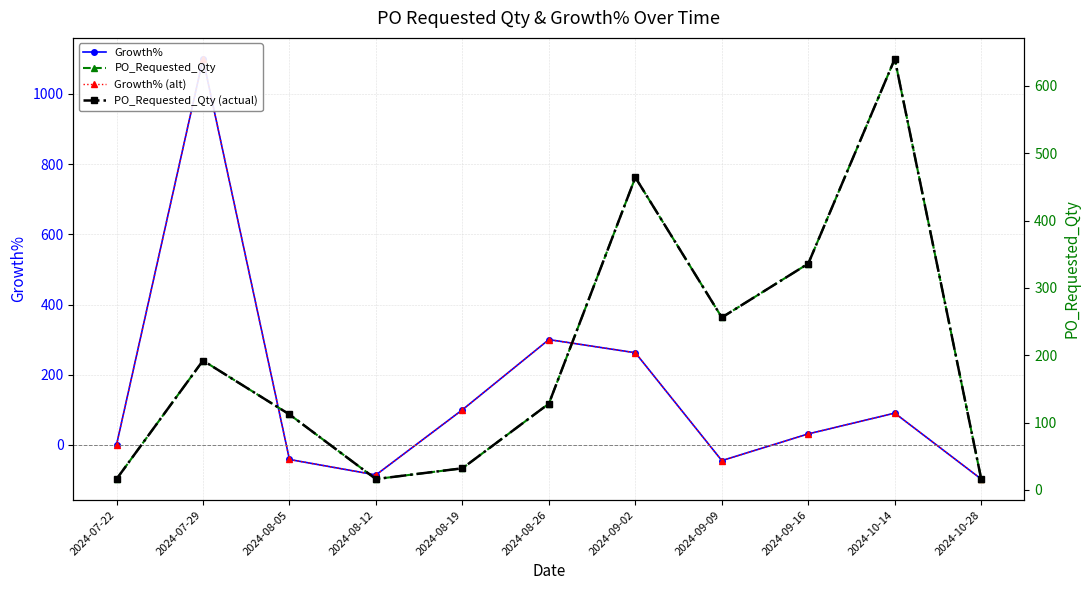

Reading right to left, list all the values displayed in this chart.

Growth%: 2024-10-28=-97.5	2024-10-14=90.5	2024-09-16=31.2	2024-09-09=-44.8	2024-09-02=262.5	2024-08-26=300.0	2024-08-19=100.0	2024-08-12=-85.7	2024-08-05=-41.7	2024-07-29=1100.0	2024-07-22=0.0
Growth% (alt): 2024-10-28=-97.5	2024-10-14=90.5	2024-09-16=31.2	2024-09-09=-44.8	2024-09-02=262.5	2024-08-26=300.0	2024-08-19=100.0	2024-08-12=-85.7	2024-08-05=-41.7	2024-07-29=1100.0	2024-07-22=0.0
PO_Requested_Qty: 2024-10-28=16.0	2024-10-14=640.0	2024-09-16=336.0	2024-09-09=256.0	2024-09-02=464.0	2024-08-26=128.0	2024-08-19=32.0	2024-08-12=16.0	2024-08-05=112.0	2024-07-29=192.0	2024-07-22=16.0
PO_Requested_Qty (actual): 2024-10-28=16.0	2024-10-14=640.0	2024-09-16=336.0	2024-09-09=256.0	2024-09-02=464.0	2024-08-26=128.0	2024-08-19=32.0	2024-08-12=16.0	2024-08-05=112.0	2024-07-29=192.0	2024-07-22=16.0